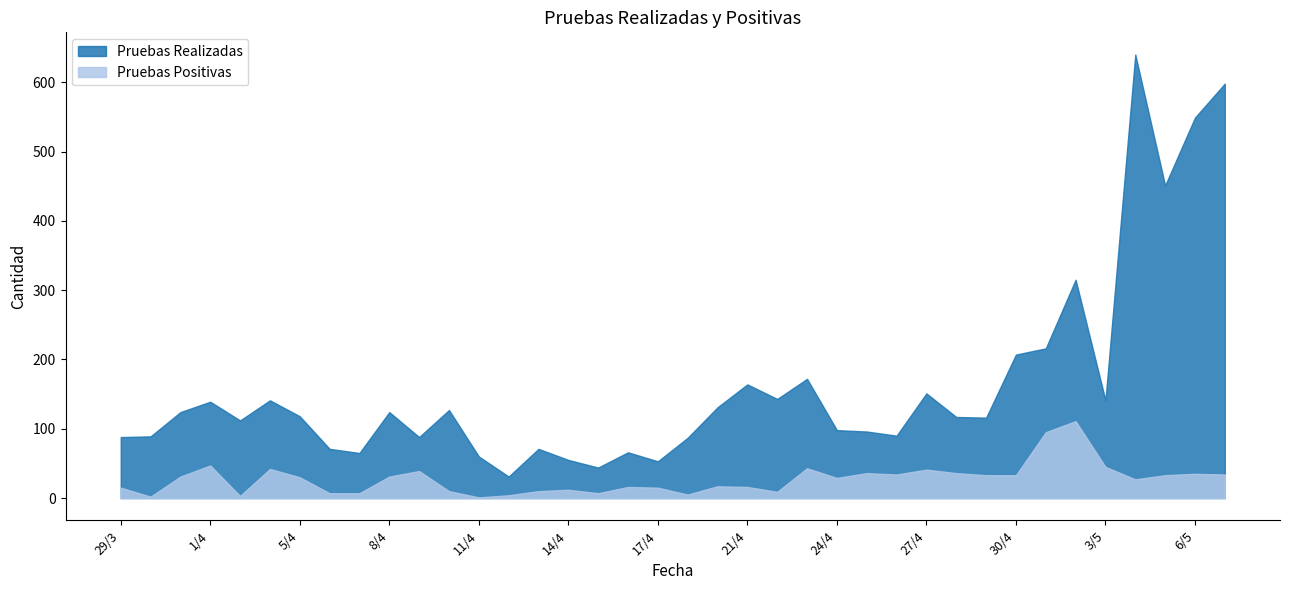

Which series changed the most between 26/4 and 5/5?

Pruebas Realizadas